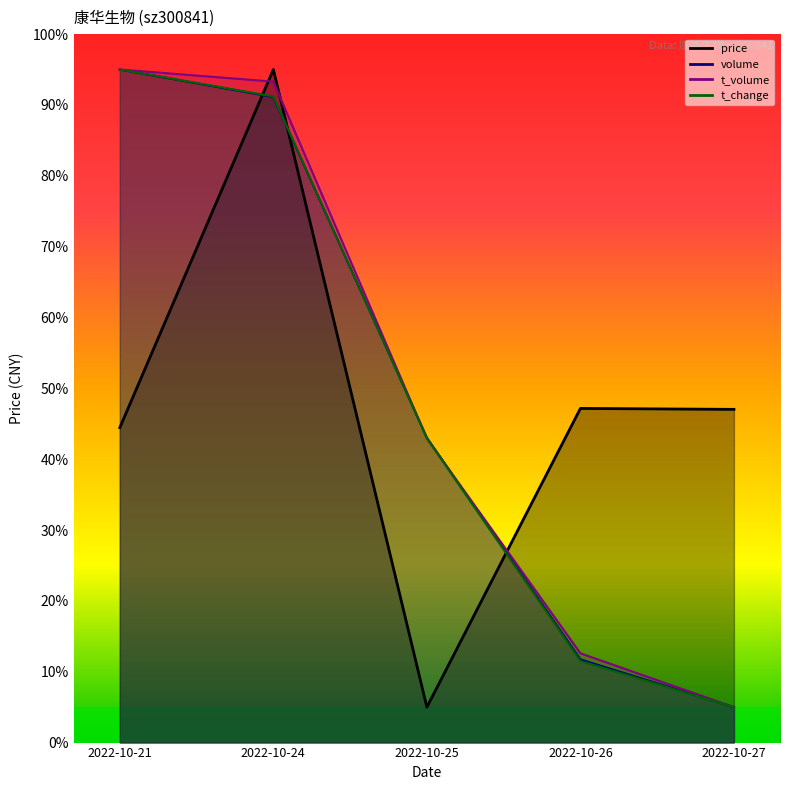

True or false: t_volume has a value of 37.3 at 2022-10-24.

False